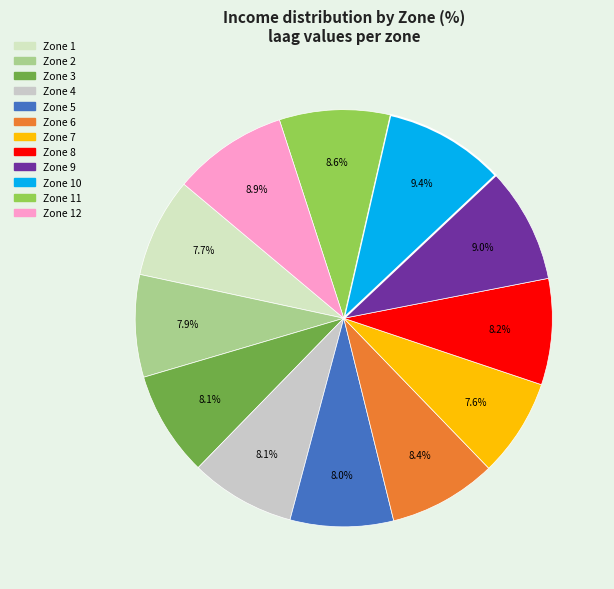

How many slices are in this pie chart?

12